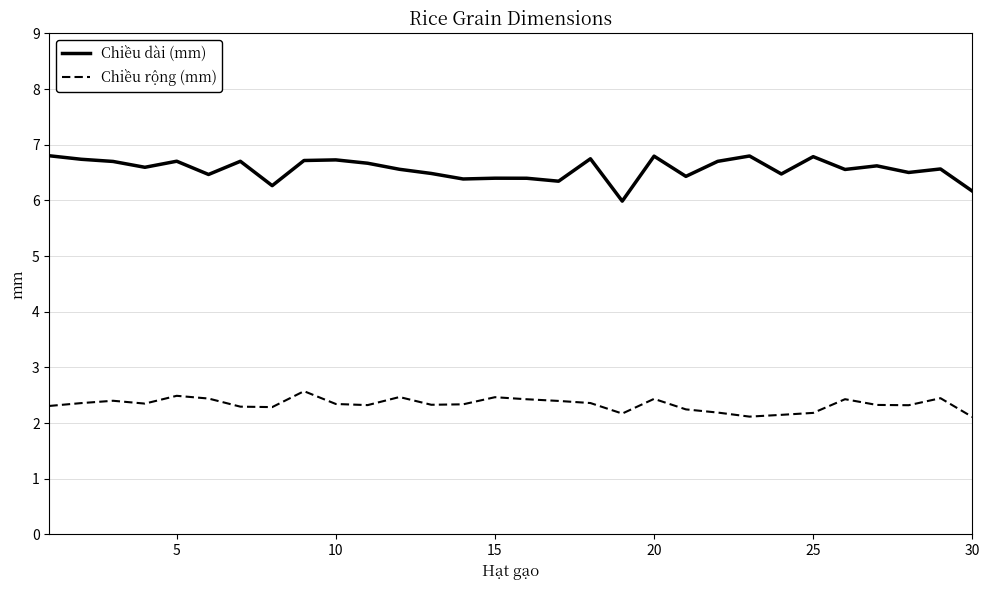

List the series in order of their peak value, lowest first.

Chiều rộng (mm), Chiều dài (mm)